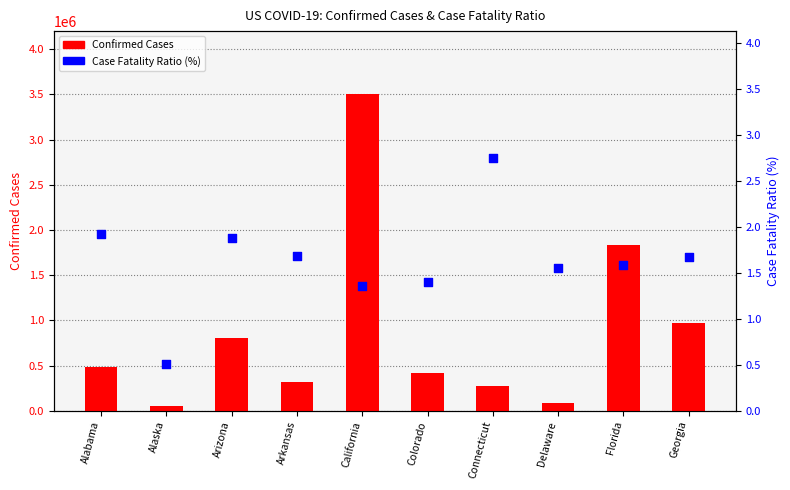

What is the total value across all series at Alaska?

56912.5